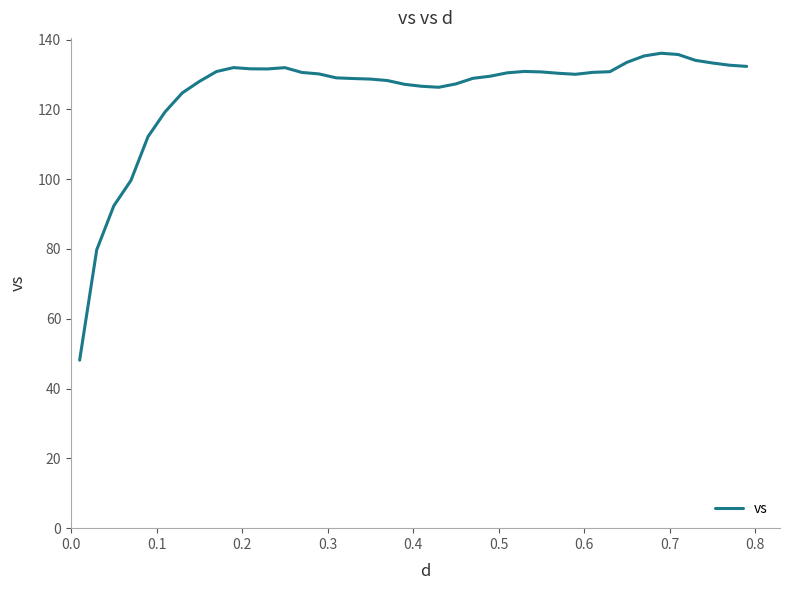

What is the smallest value displayed?

48.1